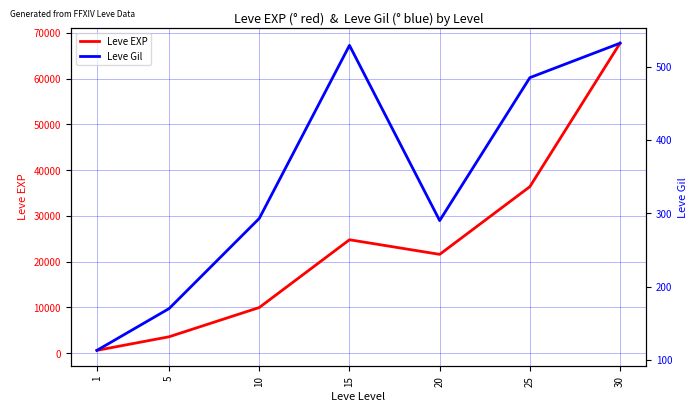

What are all the series names shown in the legend?

Leve EXP, Leve Gil